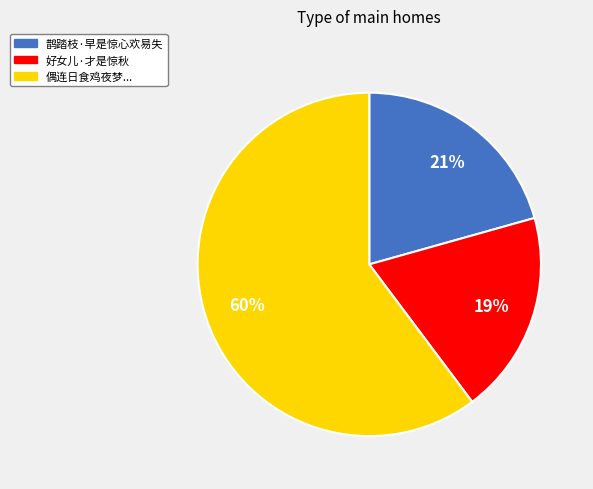

Is there a majority slice in this chart?

Yes